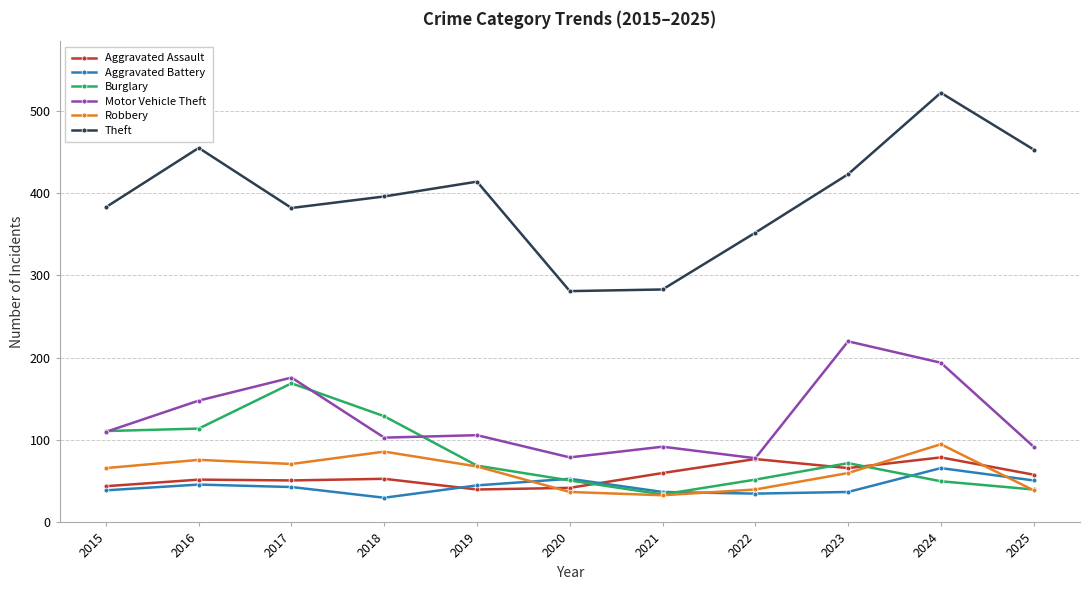

Does the chart have visible grid lines?

Yes